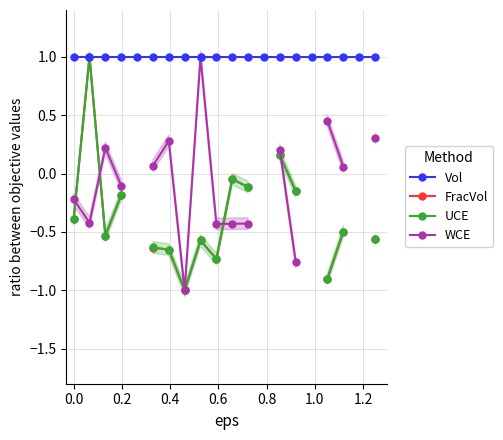

How many times do WCE and UCE cross each other?

4